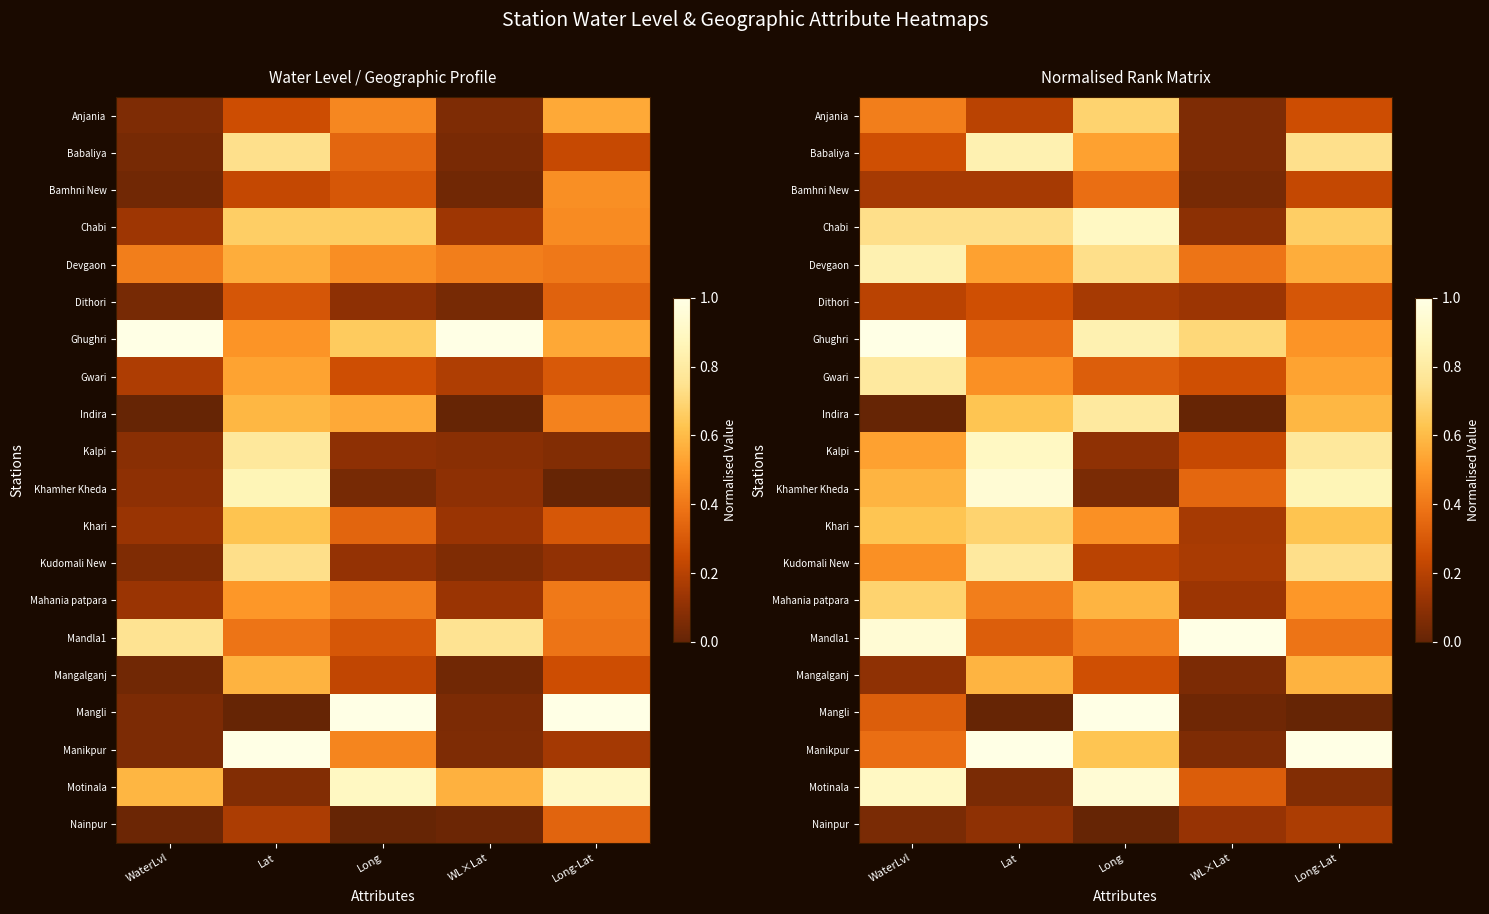

What is the total value across all series at Long?

10.0